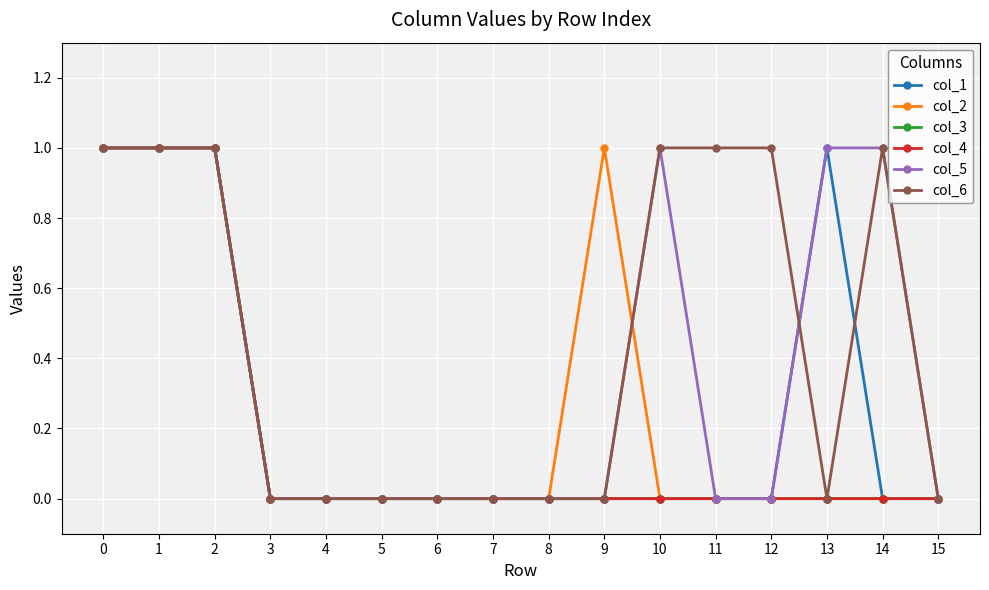

Reading left to right, list all the values displayed in this chart.

col_1: 1	1	1	0	0	0	0	0	0	0	0	0	0	1	0	0
col_2: 1	1	1	0	0	0	0	0	0	1	0	0	0	0	0	0
col_3: 1	1	1	0	0	0	0	0	0	0	0	0	0	0	0	0
col_4: 1	1	1	0	0	0	0	0	0	0	0	0	0	0	0	0
col_5: 1	1	1	0	0	0	0	0	0	0	1	0	0	1	1	0
col_6: 1	1	1	0	0	0	0	0	0	0	1	1	1	0	1	0